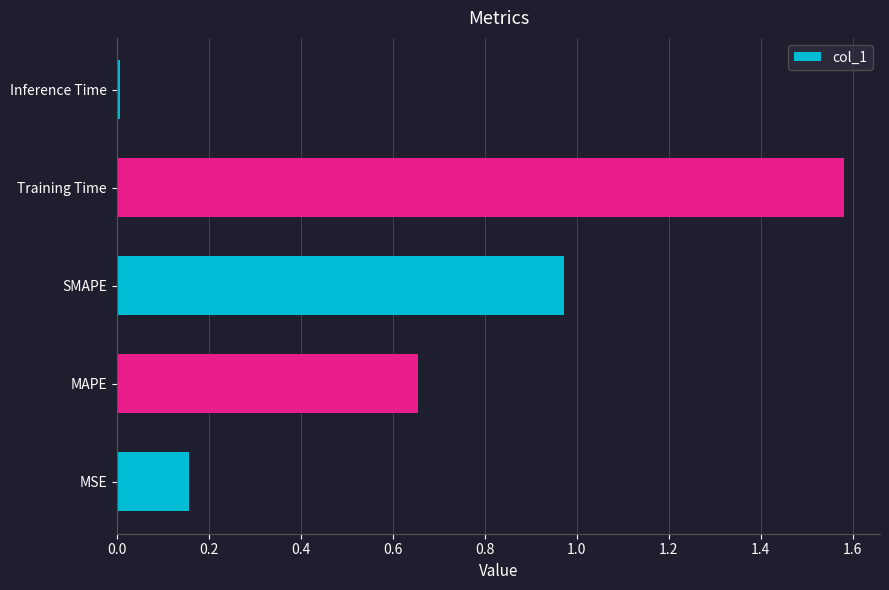

List the labels in order of value, largest first.

Training Time, SMAPE, MAPE, MSE, Inference Time